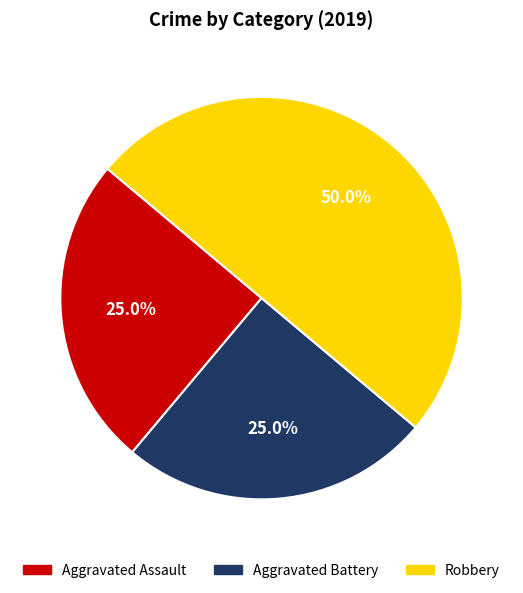

Combined, what portion of the pie is Aggravated Assault and Robbery?

75.0%